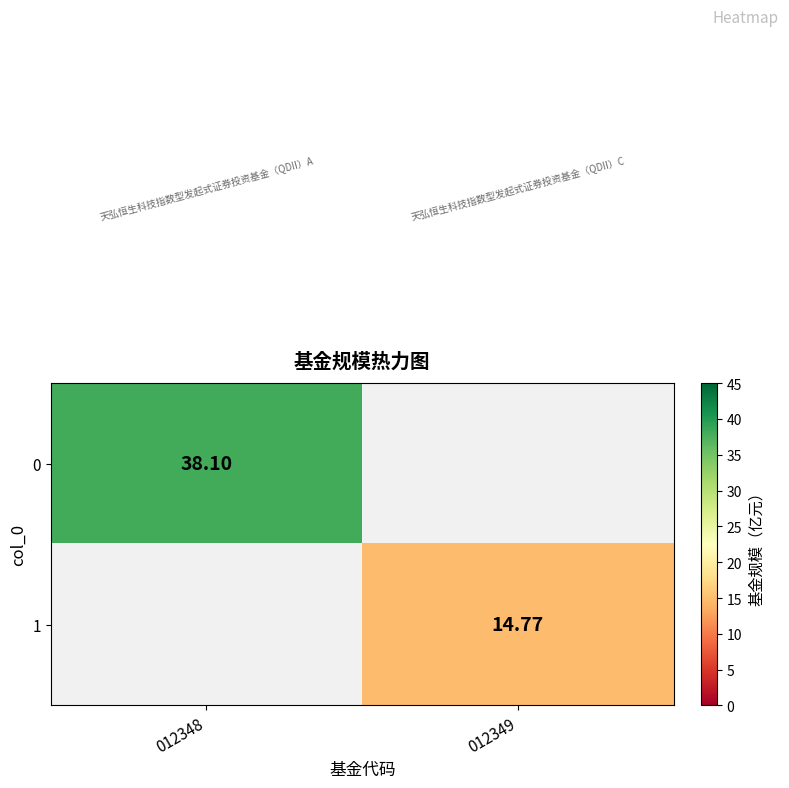

At which label does 1 first exceed 14?

012349